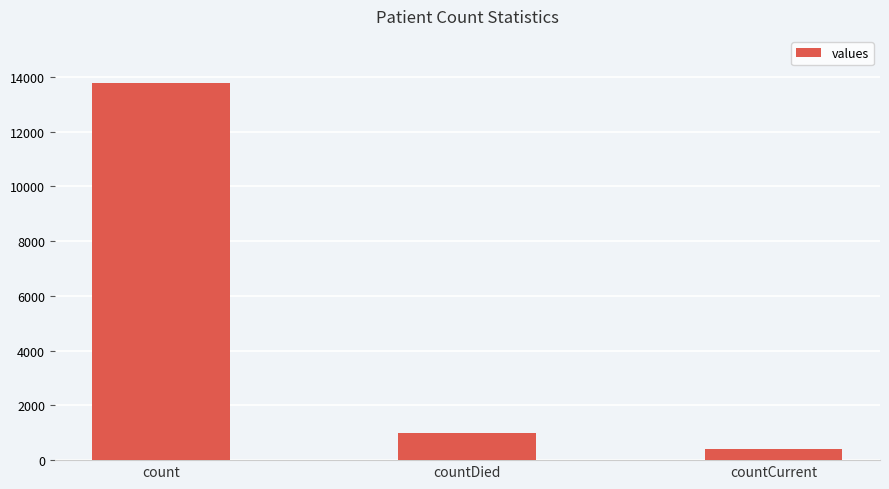

What is the sum of all values?

15192